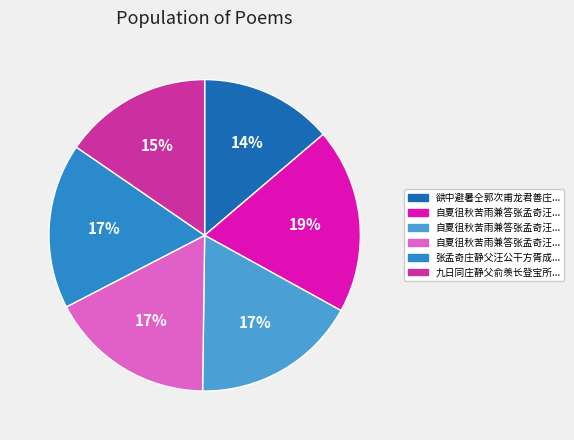

Which category has the smallest portion of the pie?

谼中避暑仝郭次甫龙君善庄静甫汪仲淹潘景升刘季然分得侵字